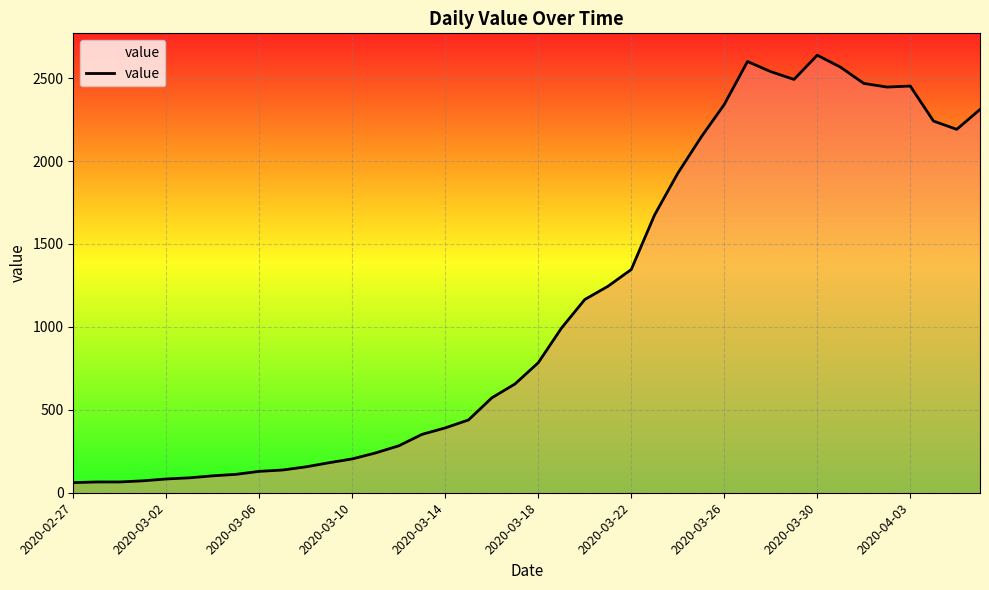

How many lines are shown in the chart?

1